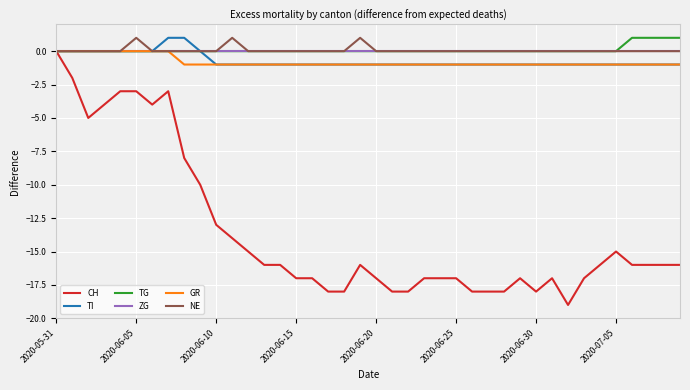

Which series has the widest spread of values?

CH